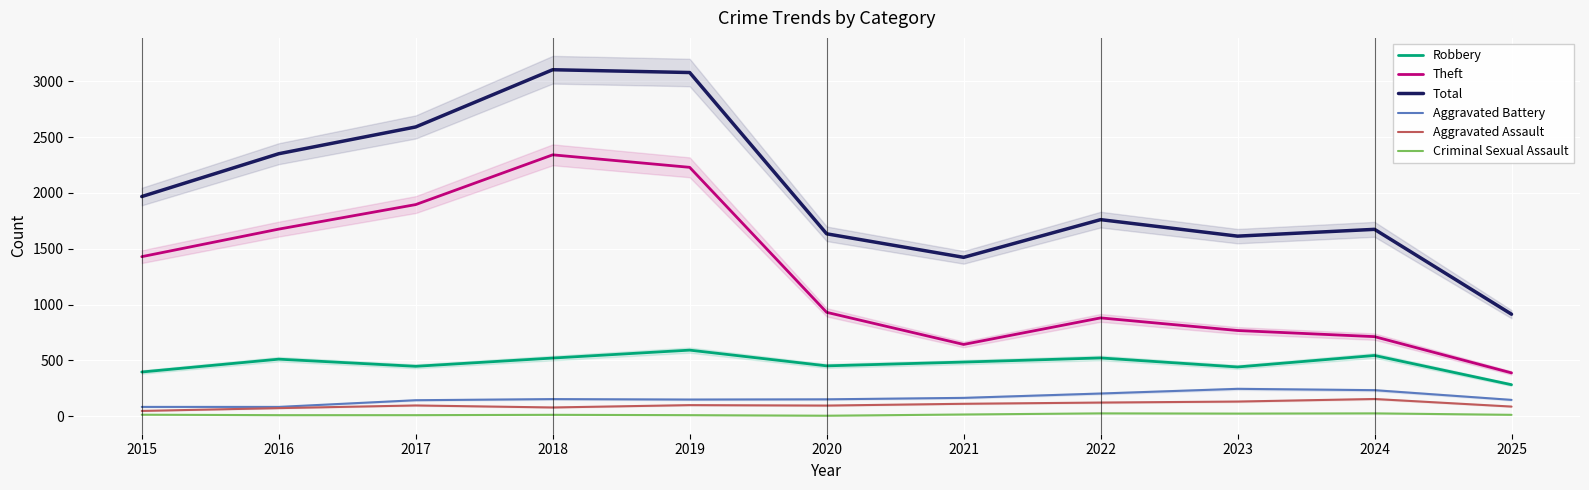

What is the value of the Theft point at the 2nd from the left?

1676